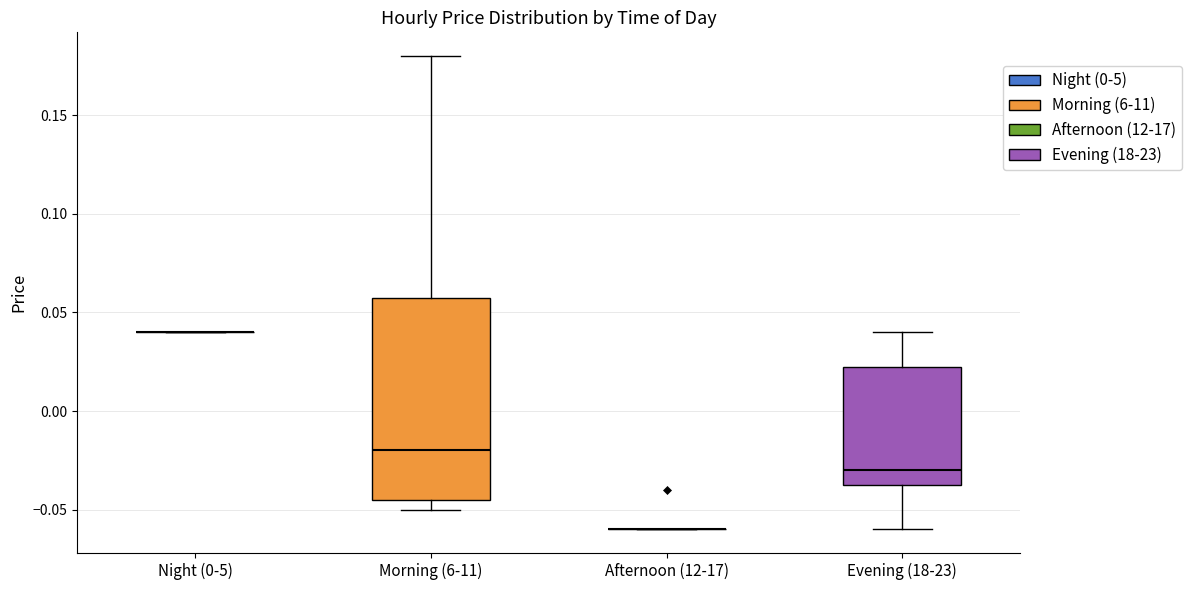

Comparing the boxes themselves (not the whiskers), which one is the tallest?

Morning (6-11)